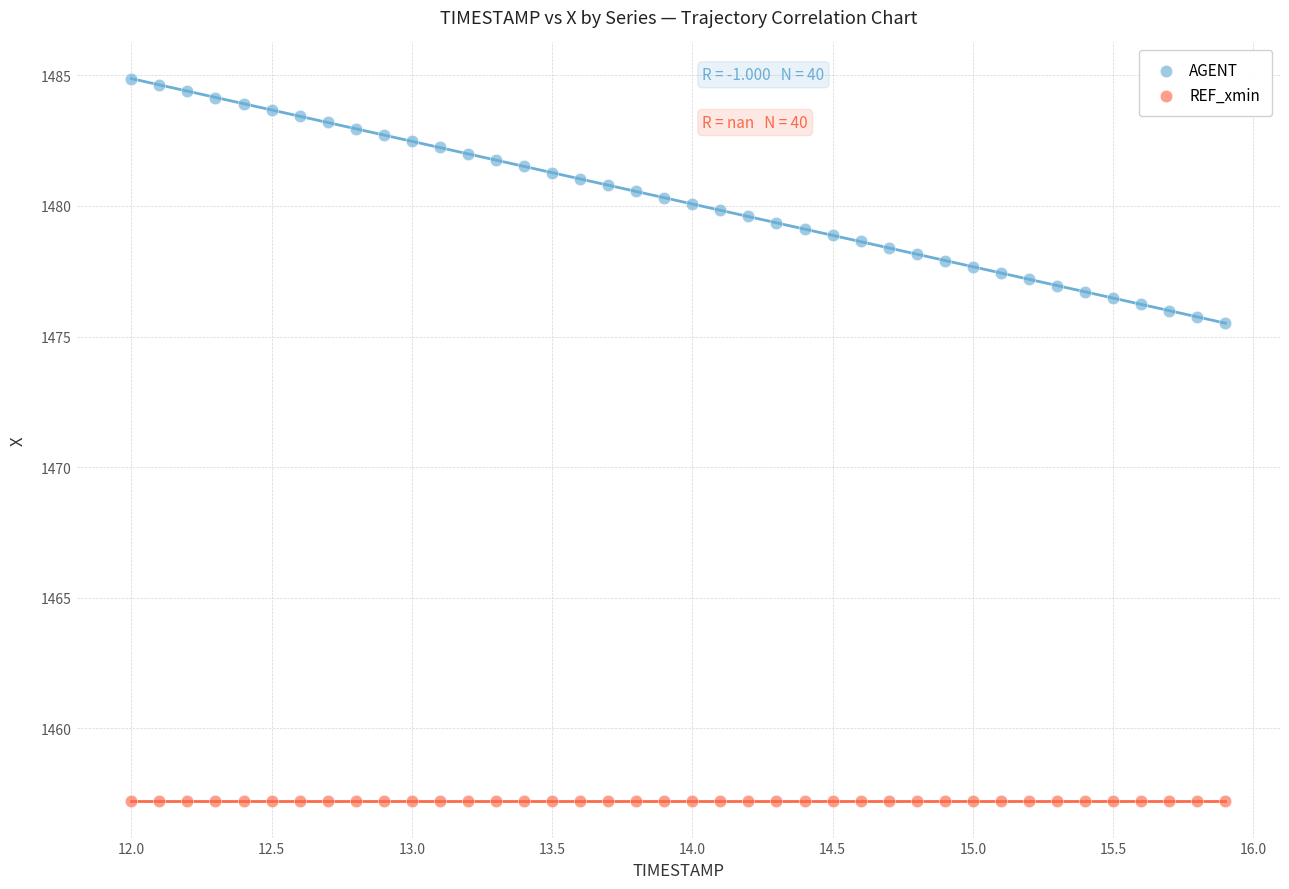

Which series reaches the maximum Y coordinate?

AGENT